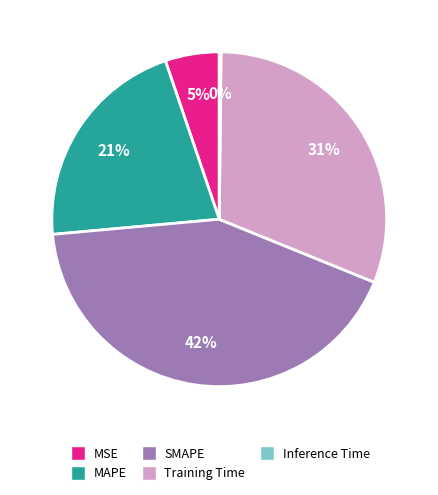

Which slice is the largest?

SMAPE